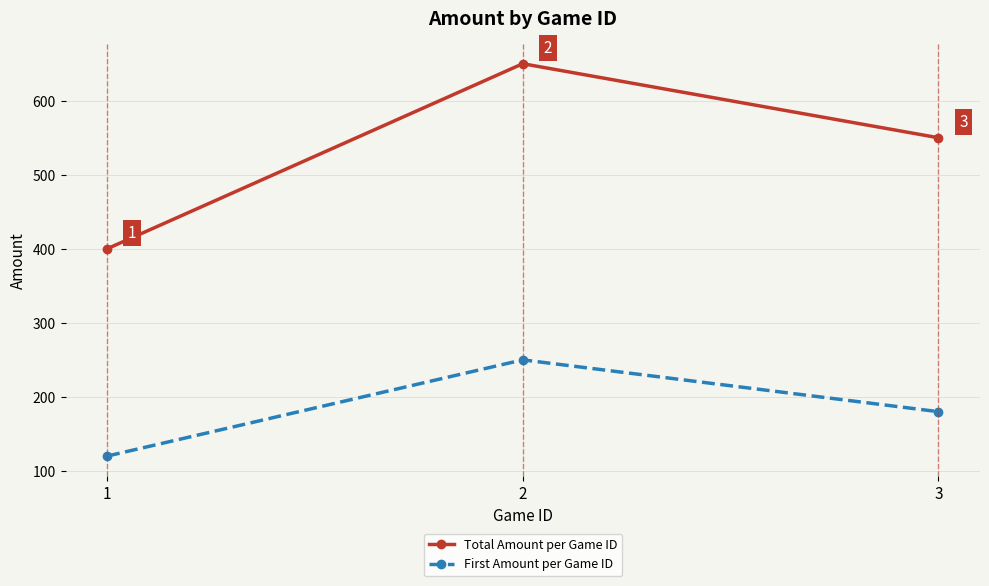

How many lines are shown in the chart?

2